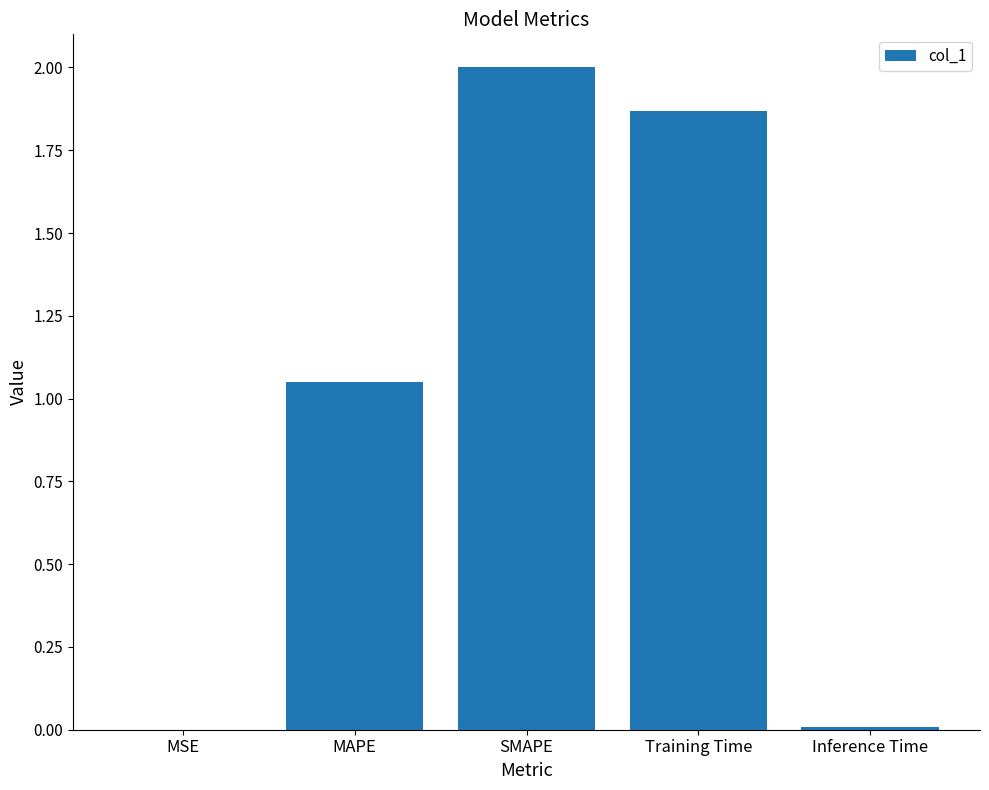

What is the sum of all values?

4.9